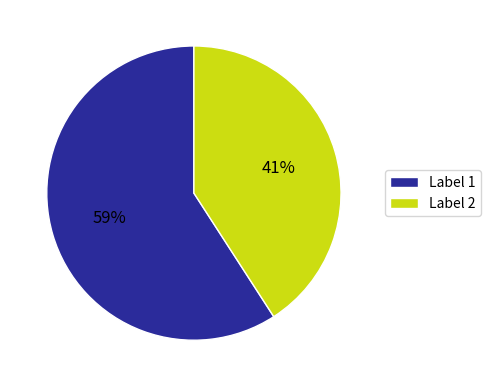

What percentage is the Label 1 slice, to the nearest percent?

59%